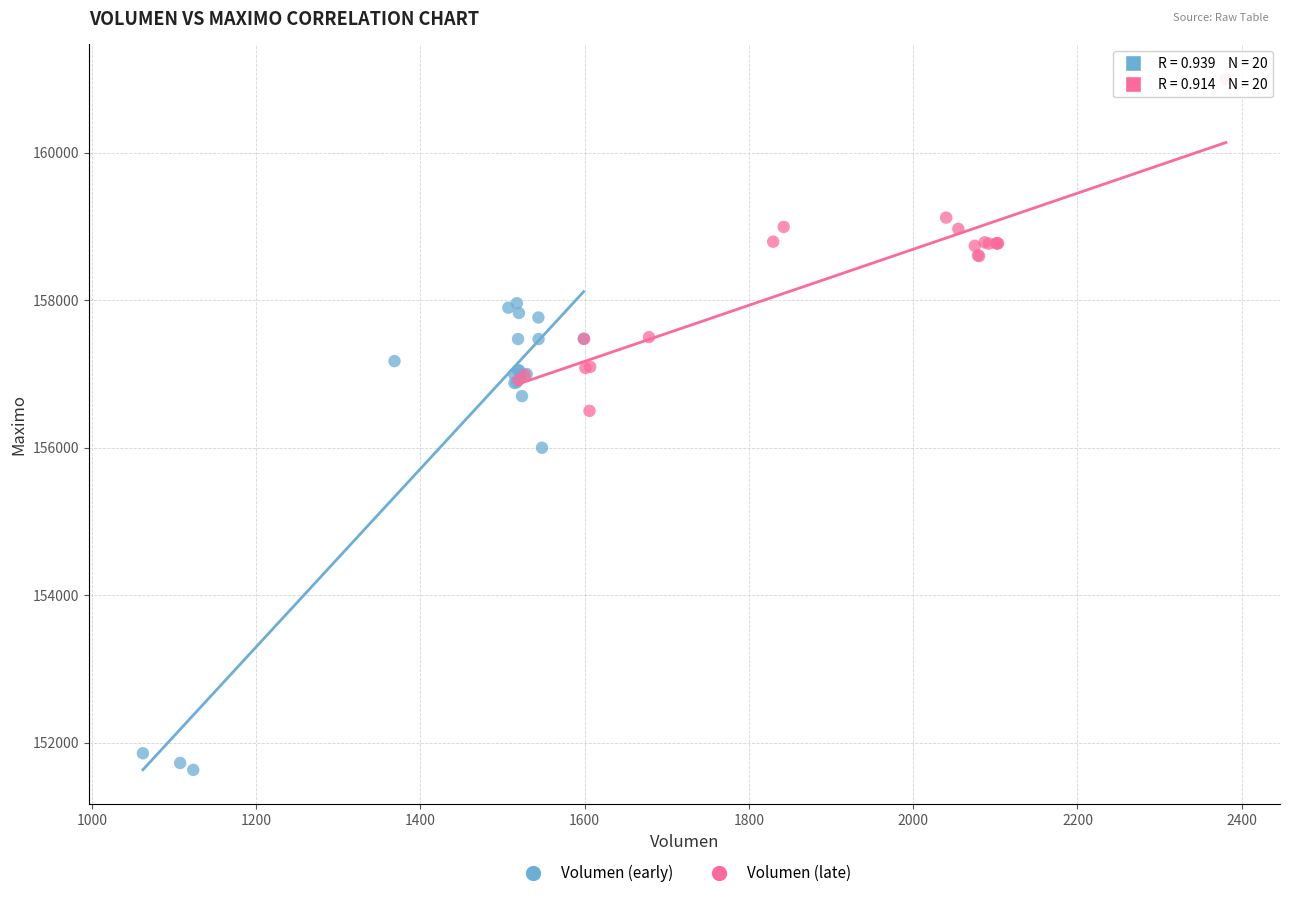

Which series contains the highest Y value?

Volumen (late)